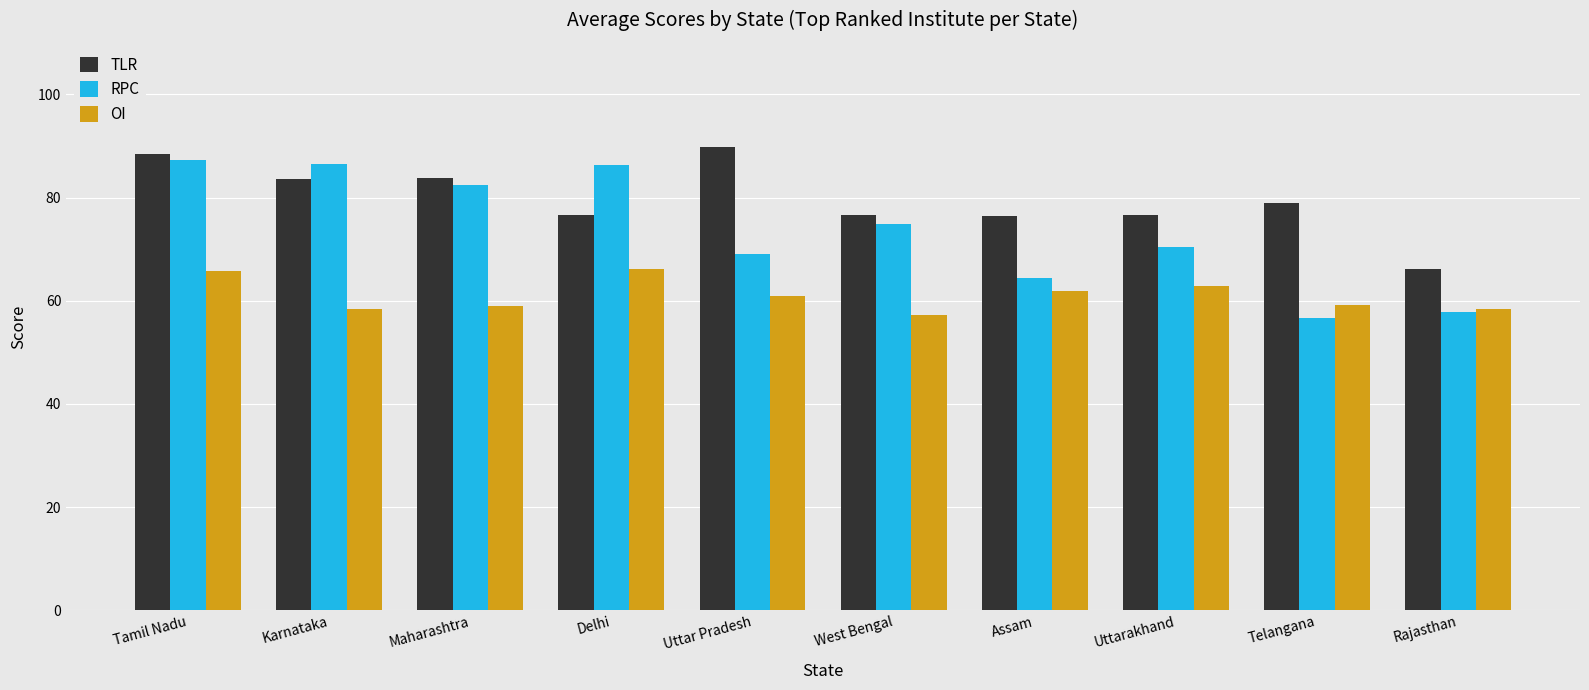

How many distinct data groups are displayed?

3